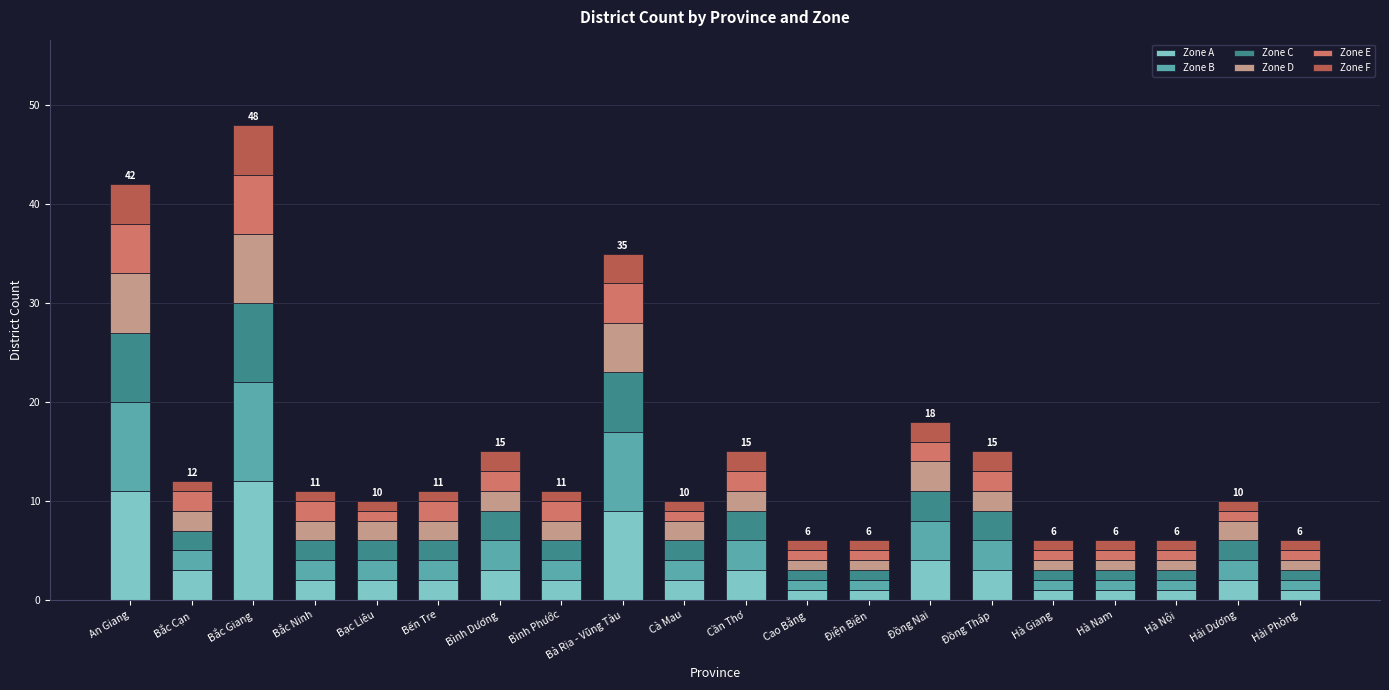

Does the chart contain stacked bars?

Yes